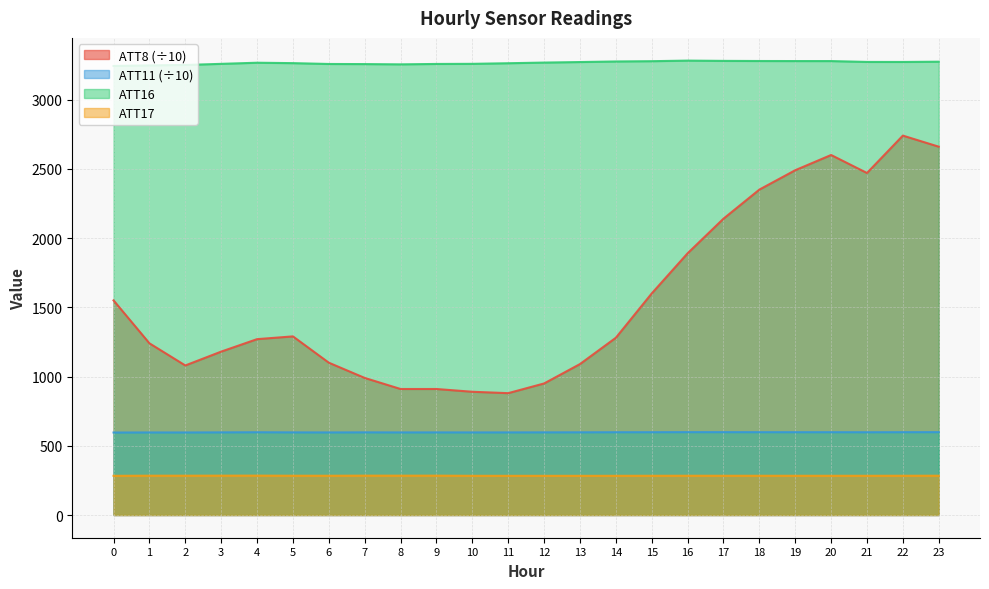

The value of ATT8 at 15 is 1600.0. True or false?

True